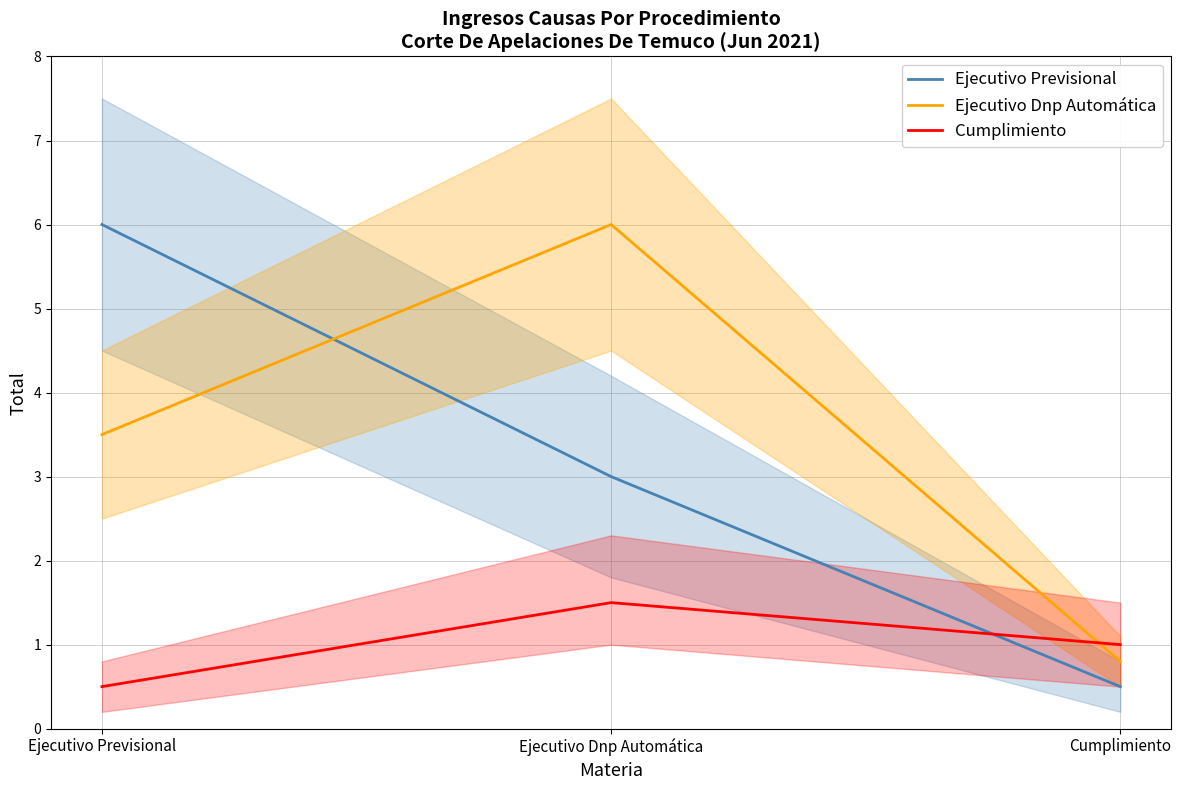

What is the total value across all series at Ejecutivo Previsional?

10.0